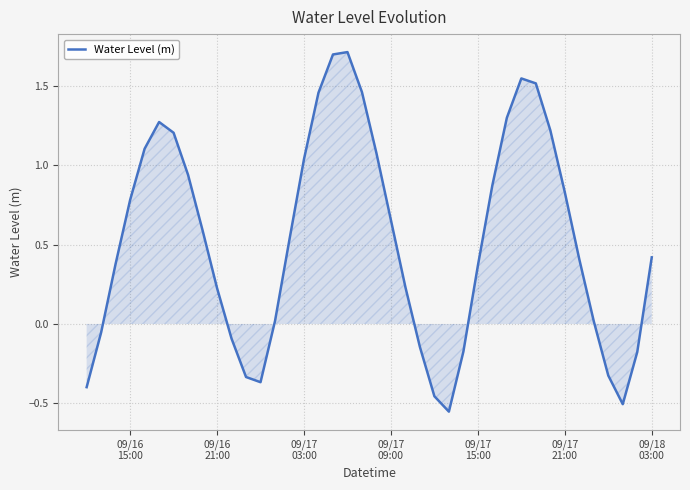

How many values are above zero?

28